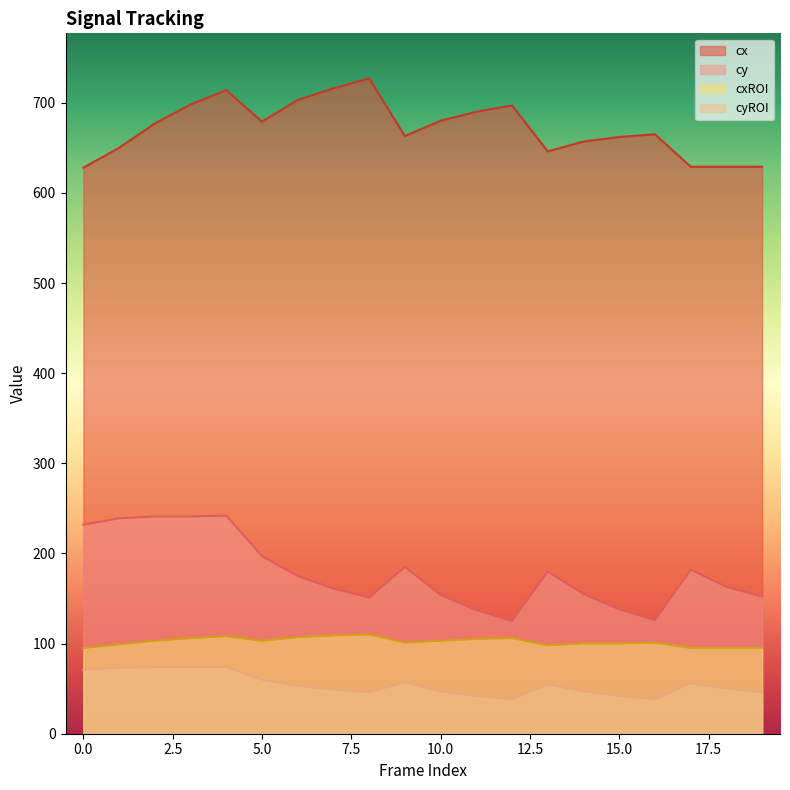

Reading right to left, transcribe all the data shown in this chart.

cy: 19=152	18=163	17=182	16=126	15=138	14=155	13=180	12=125	11=137	10=154	9=185	8=151	7=161	6=175	5=197	4=242	3=241	2=241	1=239	0=232
cx: 19=629	18=629	17=629	16=665	15=662	14=657	13=646	12=697	11=690	10=680	9=663	8=727	7=716	6=703	5=679	4=714	3=698	2=677	1=650	0=628
cyROI: 19=46	18=50	17=56	16=38	15=42	14=47	13=55	12=38	11=42	10=47	9=57	8=46	7=49	6=53	5=60	4=74	3=74	2=74	1=73	0=71
cxROI: 19=95	18=95	17=95	16=101	15=100	14=100	13=98	12=106	11=105	10=103	9=101	8=110	7=109	6=107	5=103	4=108	3=106	2=103	1=99	0=95